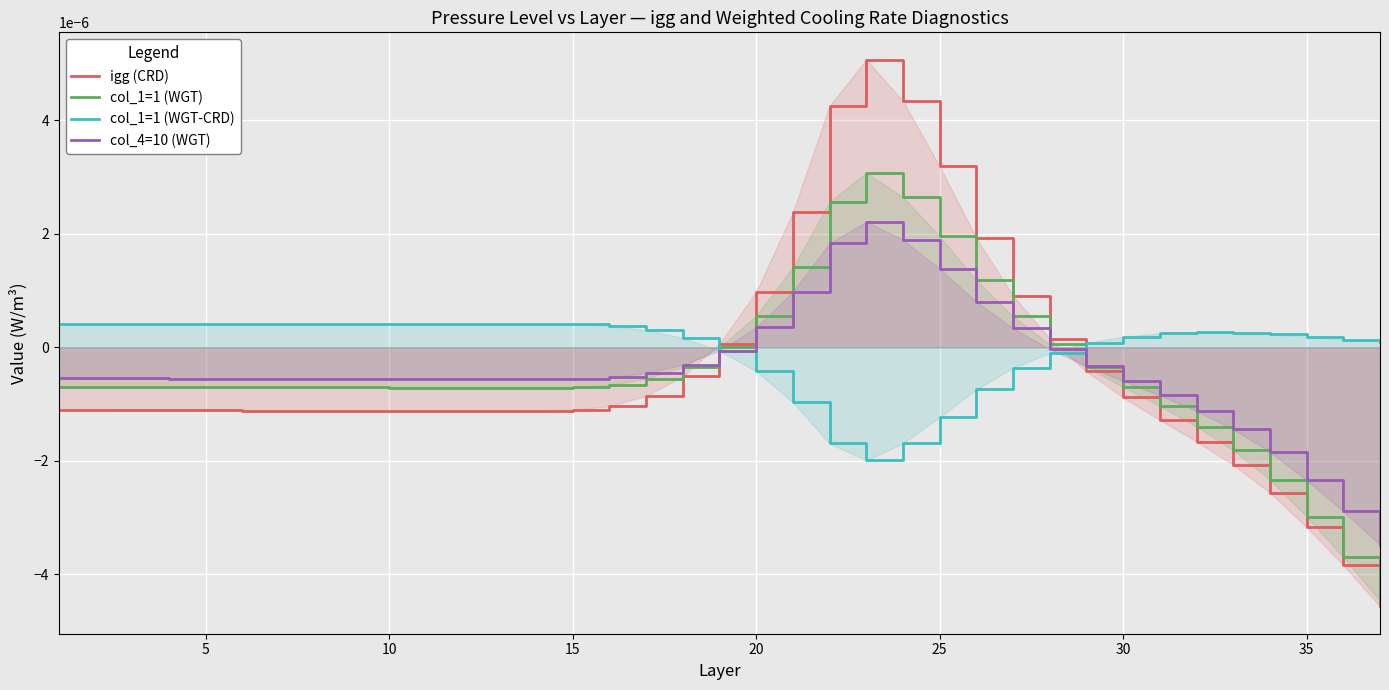

Rank the series at 35 from highest to lowest value.

col_1=1 (WGT-CRD), col_4=10 (WGT), col_1=1 (WGT), igg (CRD)